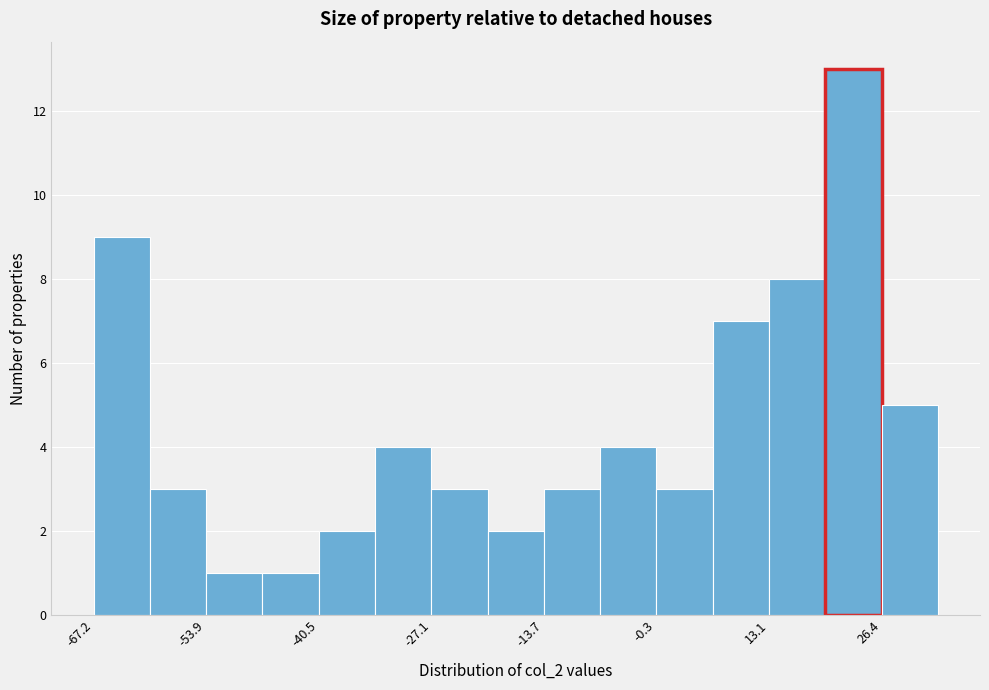

Read against the x-axis, roughly where is the centre of the tallest bar?

24